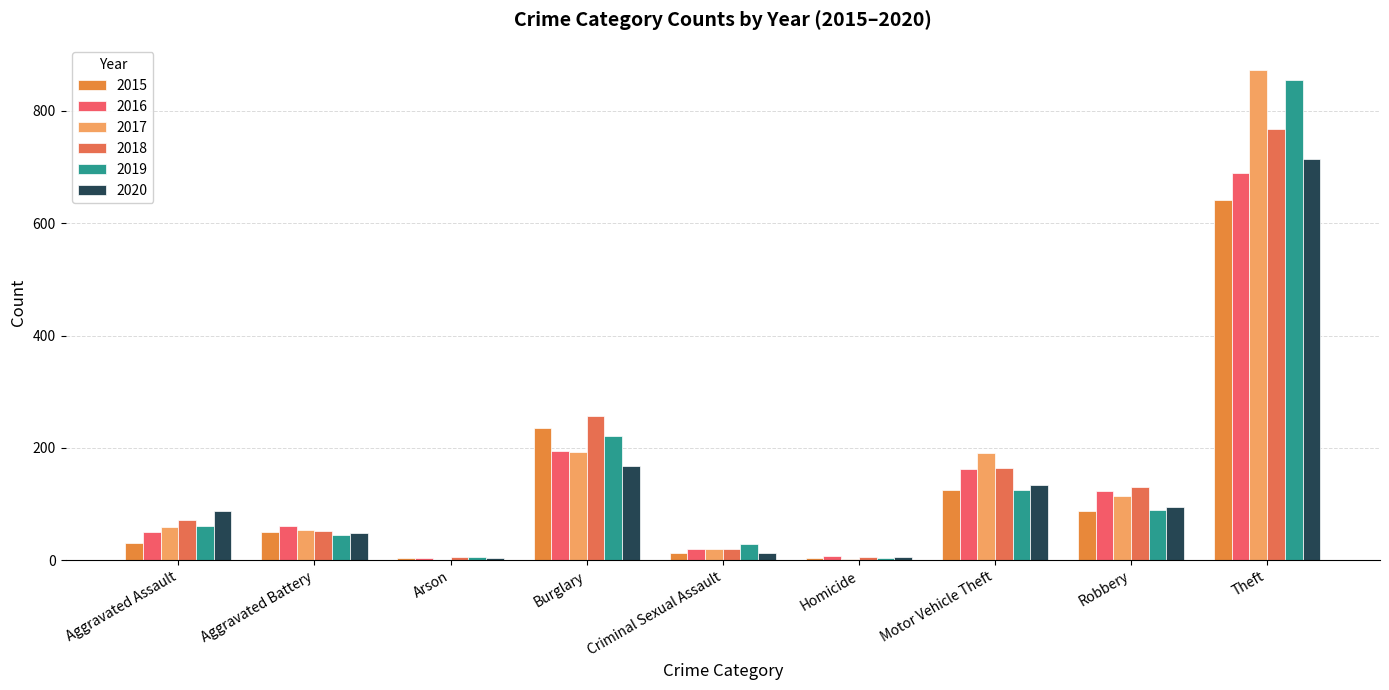

What is the minimum value for 2019?

3